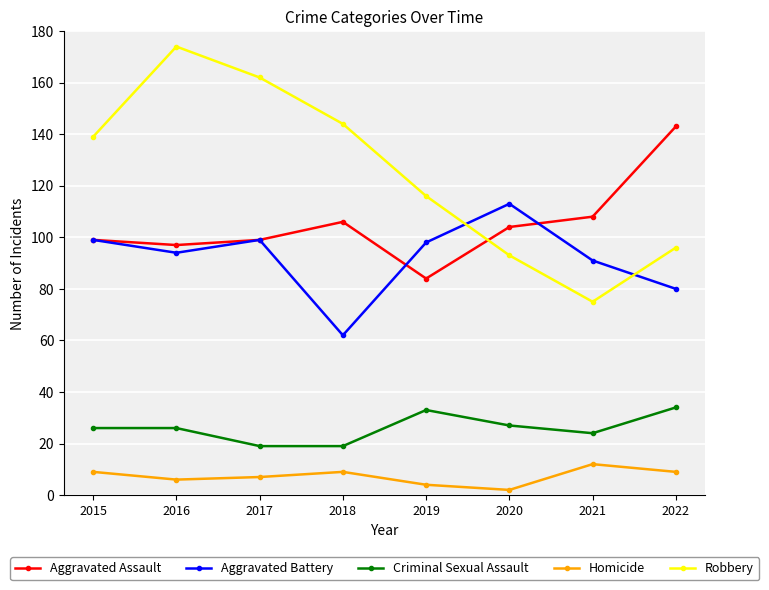

True or false: Aggravated Battery has more than 1 interior local peaks.

True